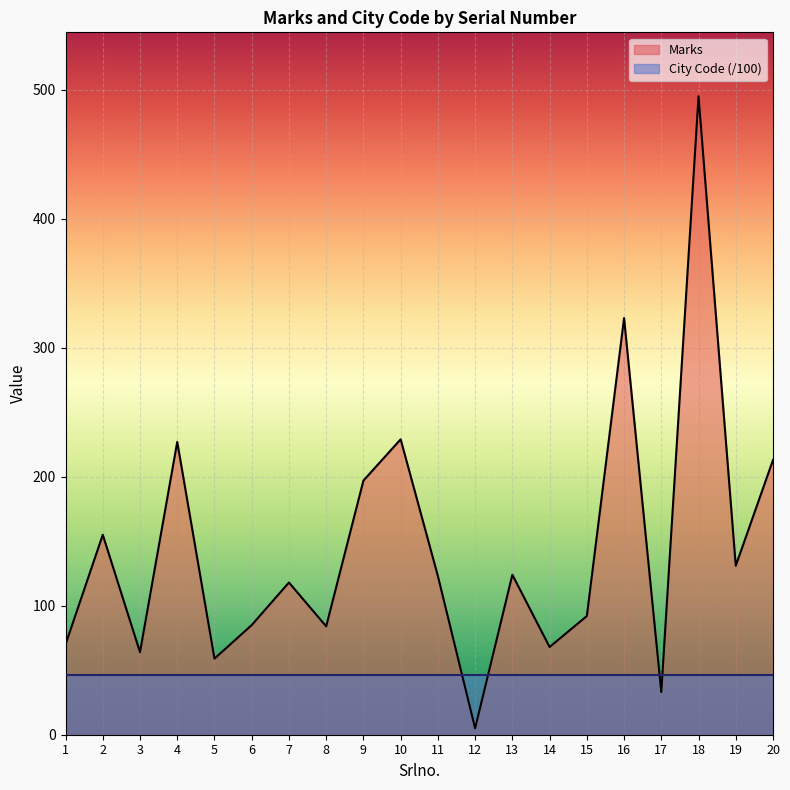

What is the sum of the values at 14 and 13?

192